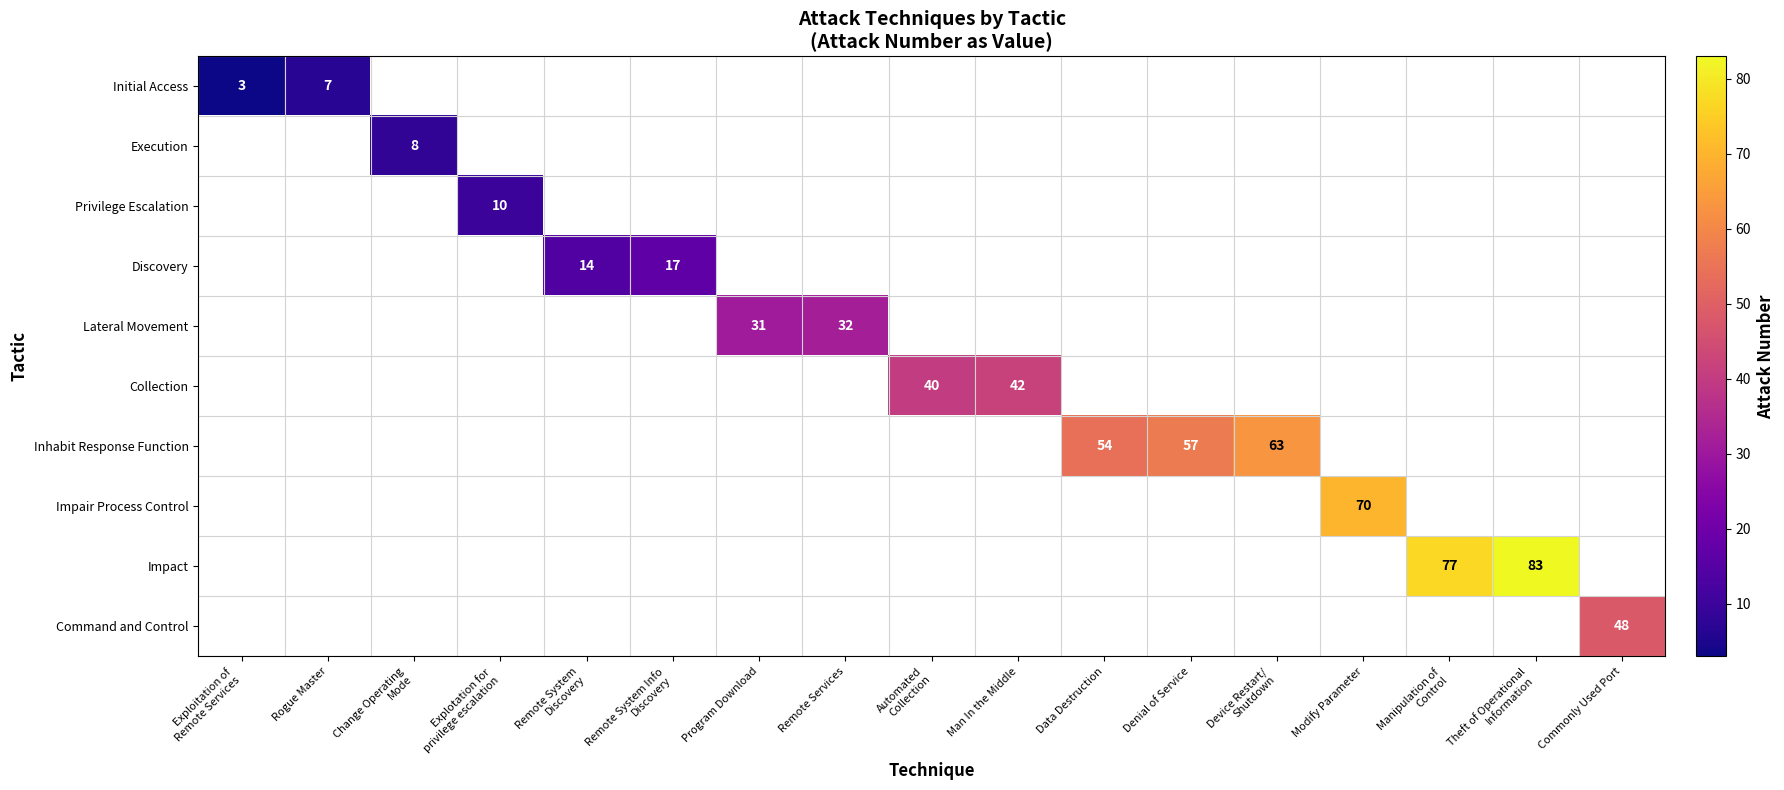

Between Remote System Info
Discovery and Device Restart/
Shutdown, which is larger?

Device Restart/
Shutdown